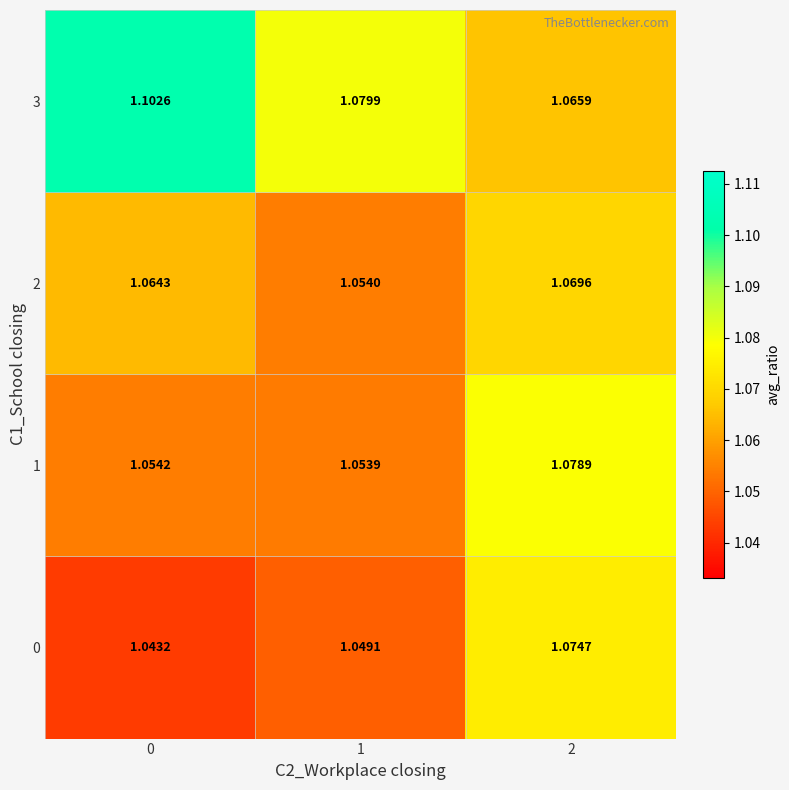

At which category is the sum across all series the highest?

2